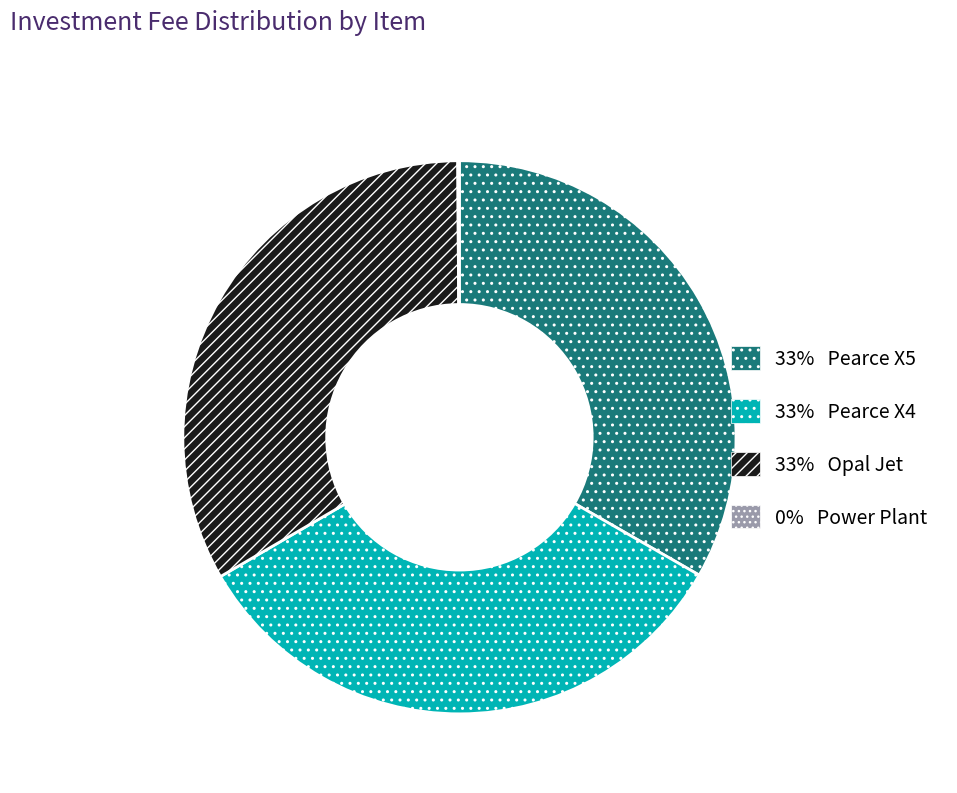

Is there any slice that represents more than half of the pie?

No